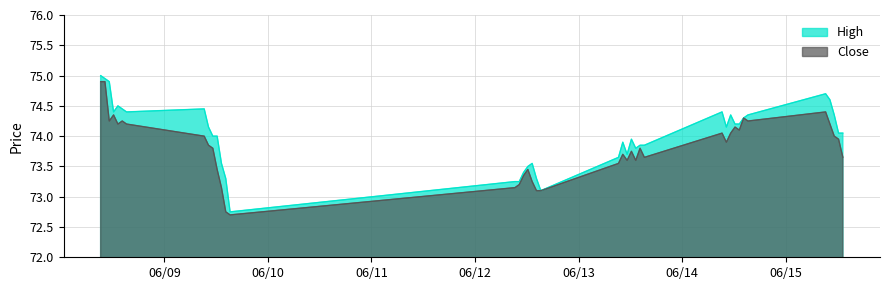

True or false: Close and High intersect in this chart.

False